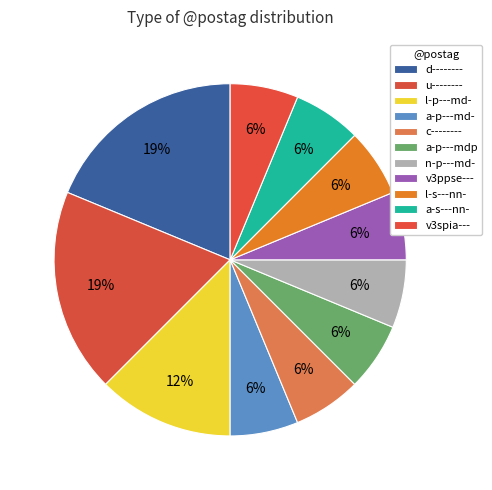

Which slice is the largest?

d--------